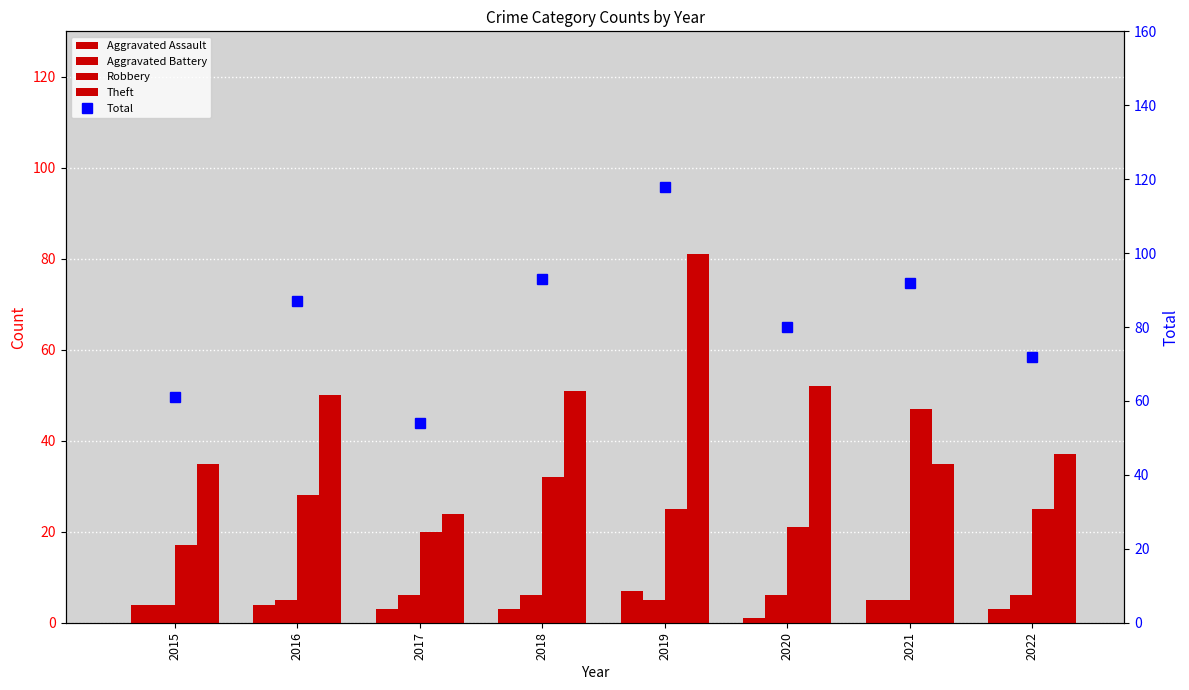

Count the Aggravated Battery values in the range 5 to 6.

7